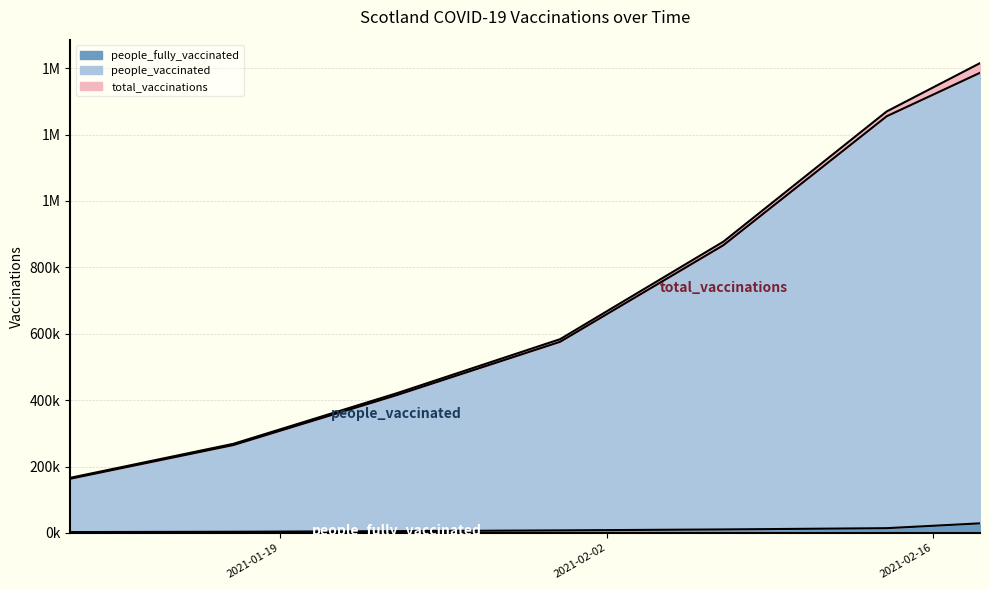

What are all the series names shown in the legend?

total_vaccinations, people_vaccinated, people_fully_vaccinated